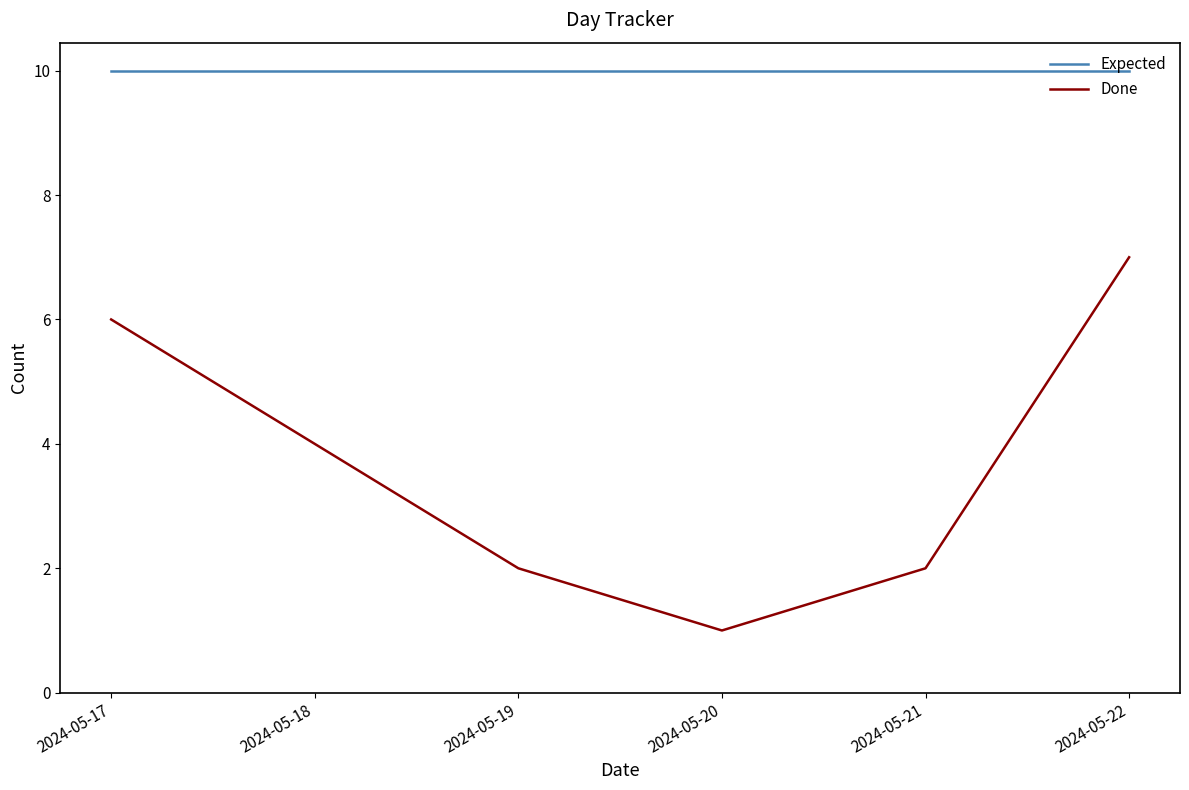

List the series in order of their overall mean, highest first.

Expected, Done